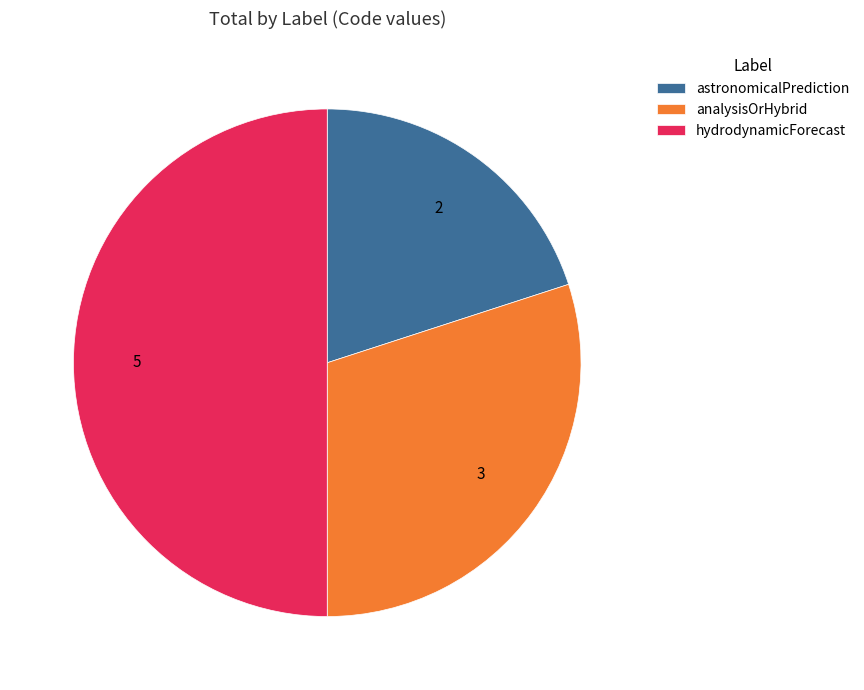

Which category has the smallest portion of the pie?

astronomicalPrediction